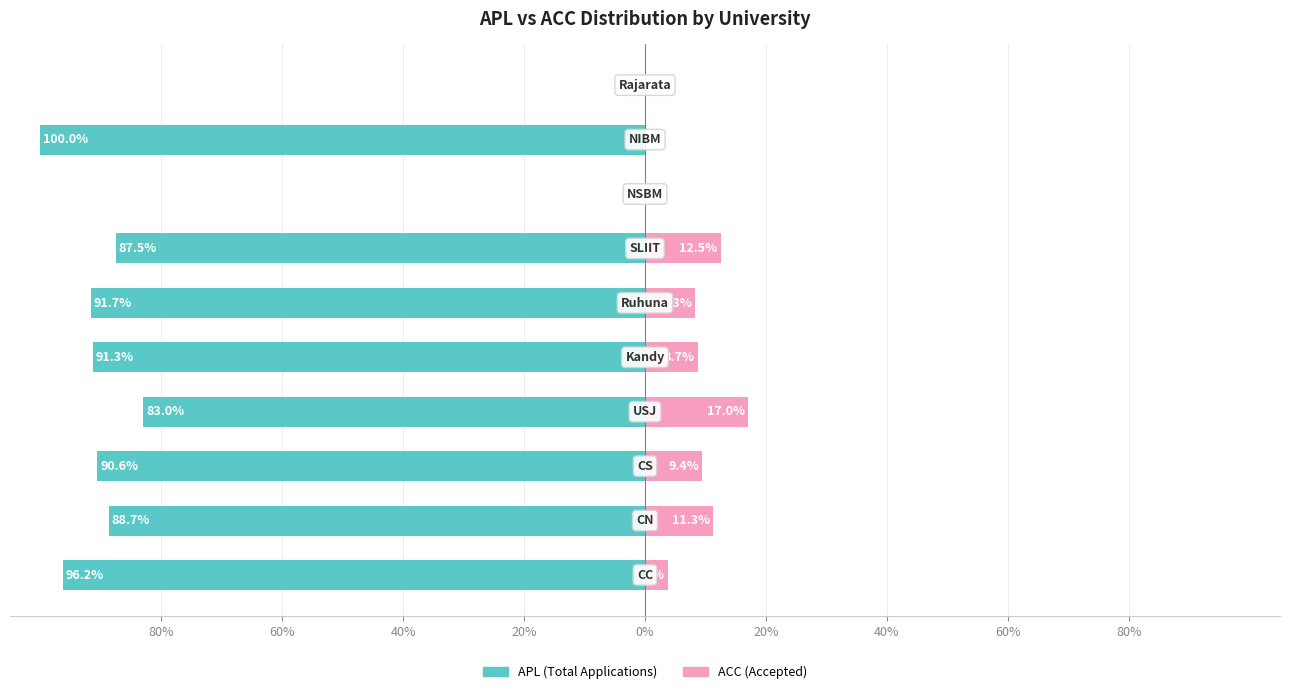

Is the value of APL at 60% greater than the value of ACC at 0%?

No